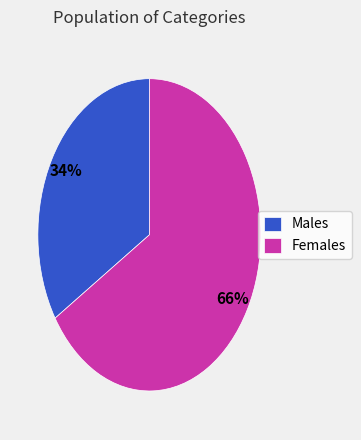

The Males slice represents 34% of the pie. True or false?

True